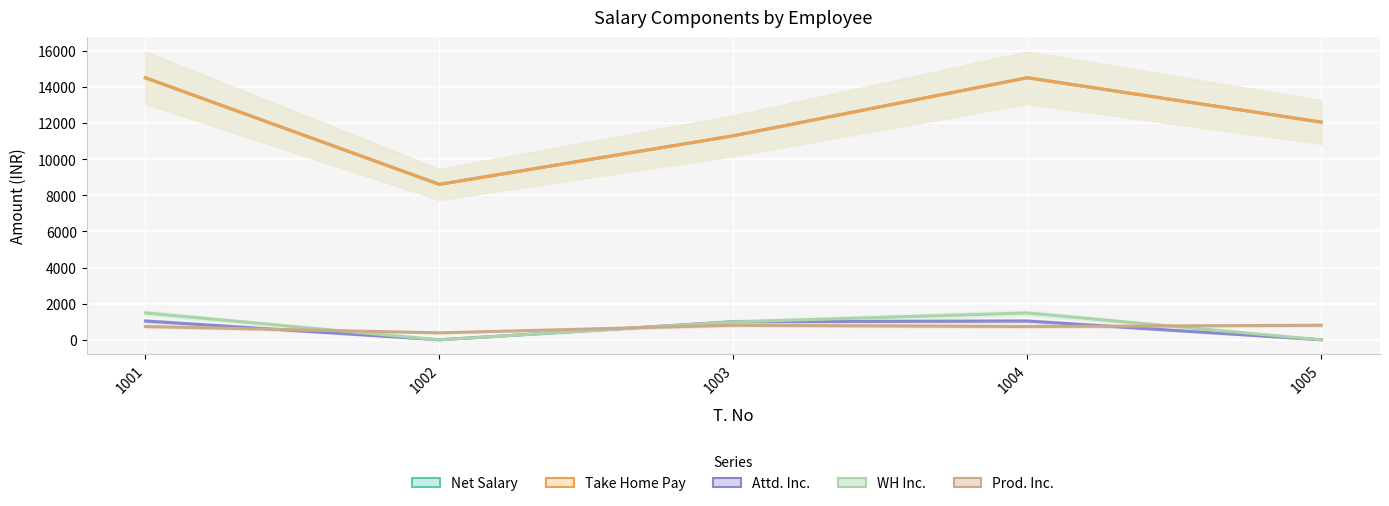

True or false: WH Inc. has a value of -1005 at 1005.

False